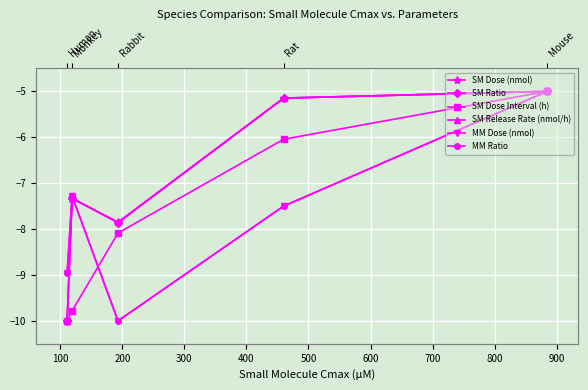

Between 100 and 200, which series saw the biggest shift?

SM Ratio